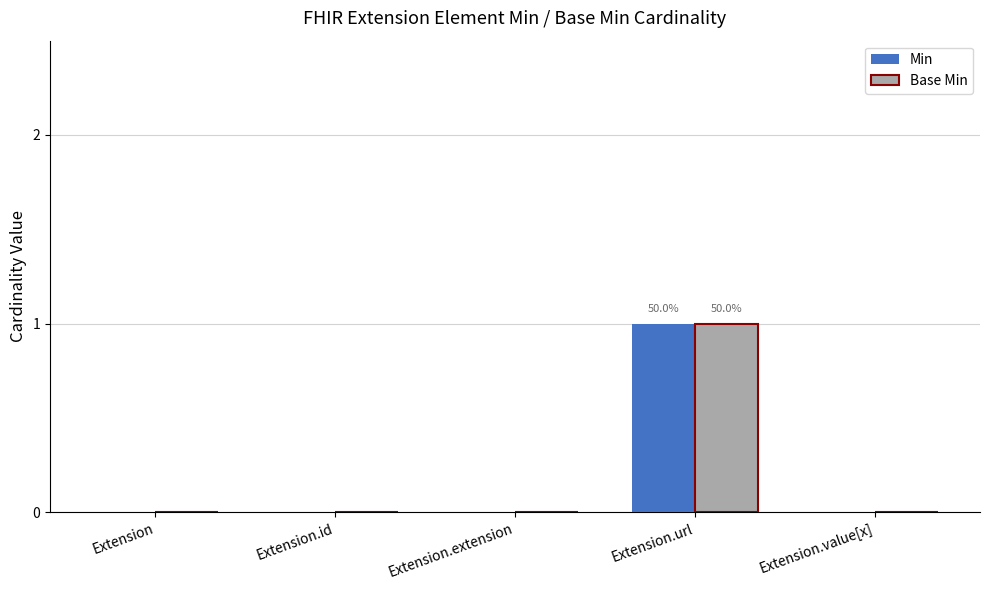

At which category is the sum across all series the highest?

Extension.url